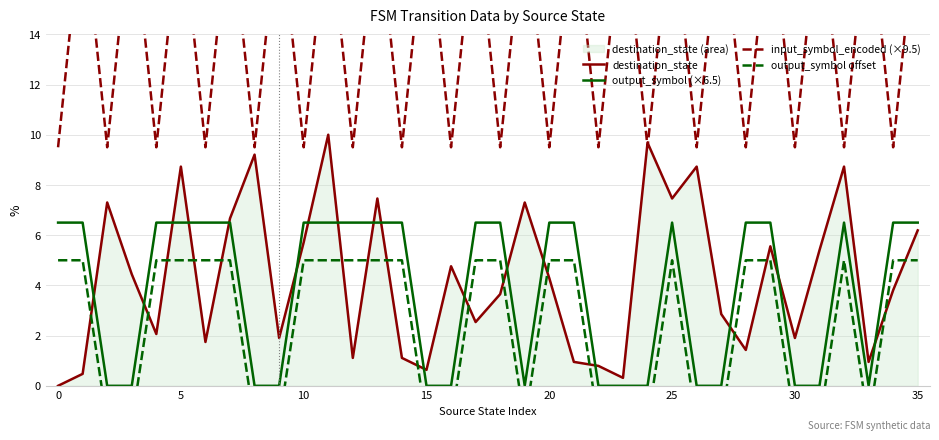

Reading left to right, what are all the values shown in this chart?

destination_state: 0.0	0.5	7.3	4.4	2.1	8.7	1.7	6.7	9.2	1.9	5.7	10.0	1.1	7.5	1.1	0.6	4.8	2.5	3.7	7.3	4.3	1.0	0.8	0.3	9.7	7.5	8.7	2.9	1.4	5.6	1.9	5.4	8.7	1.0	3.8	6.2
output_symbol (×6.5): 6.5	6.5	0.0	0.0	6.5	6.5	6.5	6.5	0.0	0.0	6.5	6.5	6.5	6.5	6.5	0.0	0.0	6.5	6.5	0.0	6.5	6.5	0.0	0.0	0.0	6.5	0.0	0.0	6.5	6.5	0.0	0.0	6.5	0.0	6.5	6.5
input_symbol_encoded (×9.5): 9.5	19.0	9.5	19.0	9.5	19.0	9.5	19.0	9.5	19.0	9.5	19.0	9.5	19.0	9.5	19.0	9.5	19.0	9.5	19.0	9.5	19.0	9.5	19.0	9.5	19.0	9.5	19.0	9.5	19.0	9.5	19.0	9.5	19.0	9.5	19.0
output_symbol offset: 5.0	5.0	-1.5	-1.5	5.0	5.0	5.0	5.0	-1.5	-1.5	5.0	5.0	5.0	5.0	5.0	-1.5	-1.5	5.0	5.0	-1.5	5.0	5.0	-1.5	-1.5	-1.5	5.0	-1.5	-1.5	5.0	5.0	-1.5	-1.5	5.0	-1.5	5.0	5.0